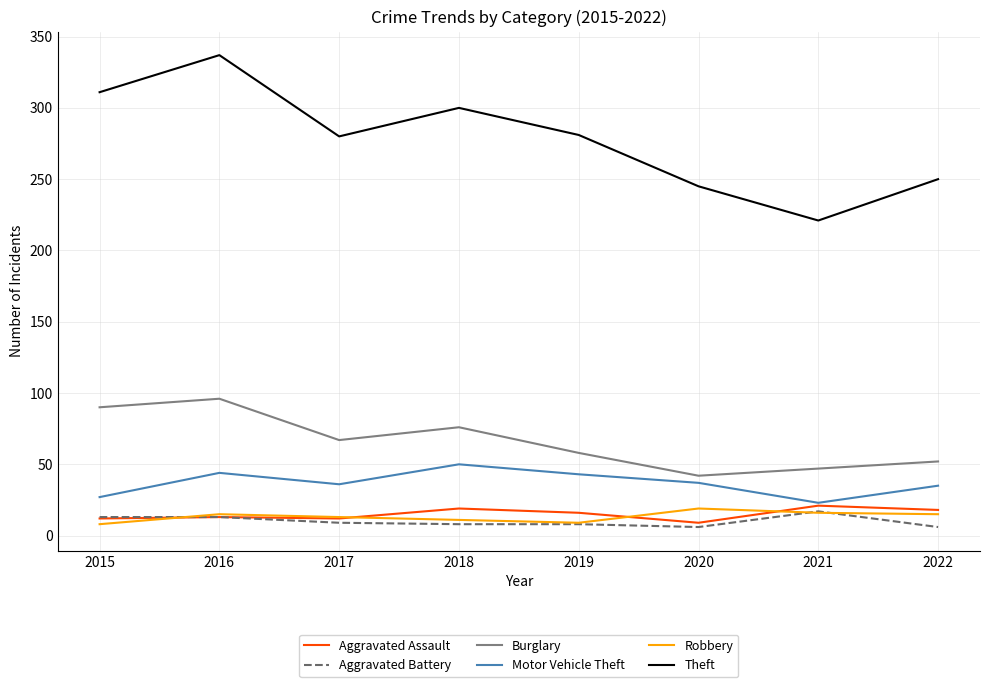

Which series has the largest range (max minus min)?

Theft